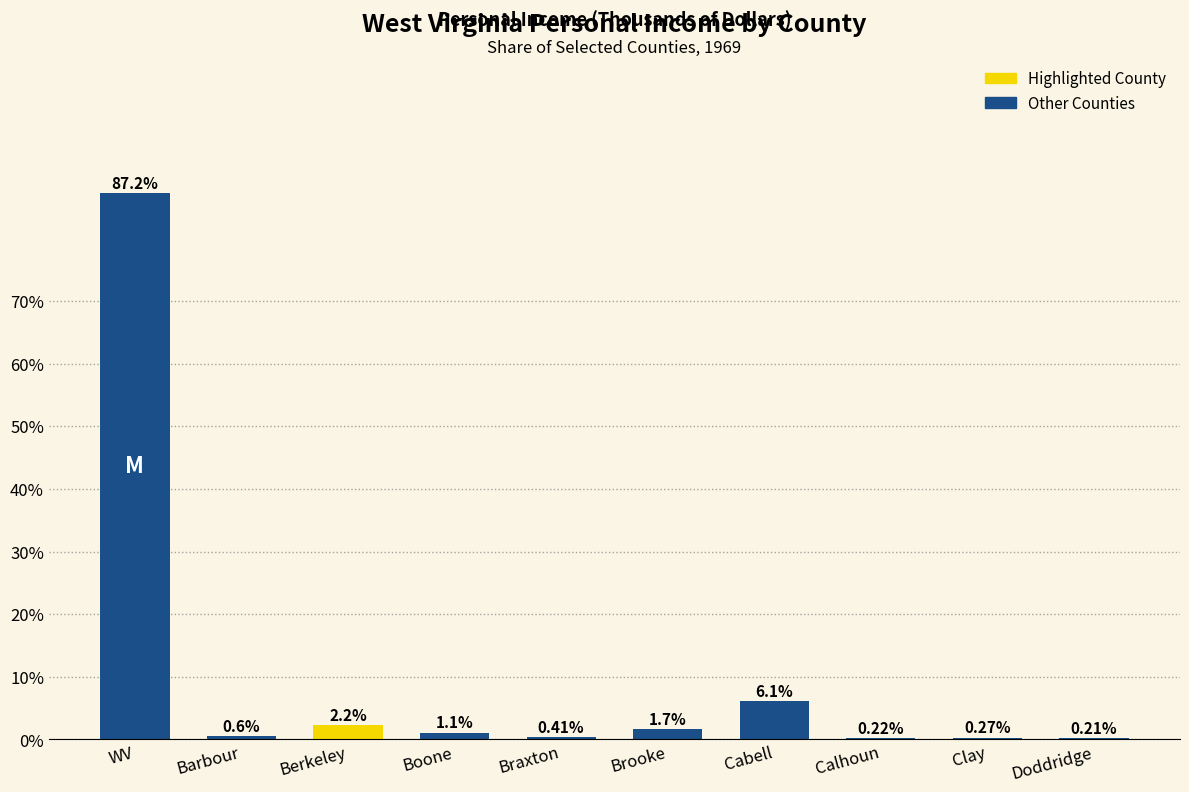

Which has a higher value, Doddridge or Clay?

Clay